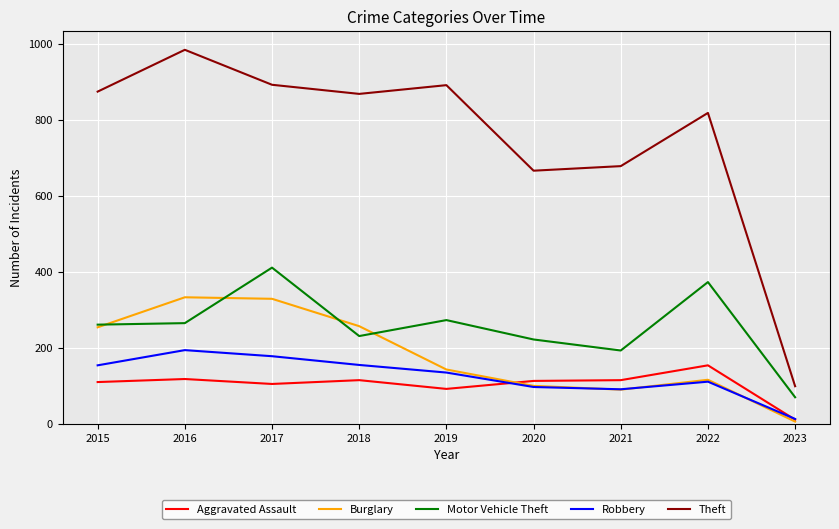

Between 2017 and 2020, which series saw the biggest shift?

Burglary